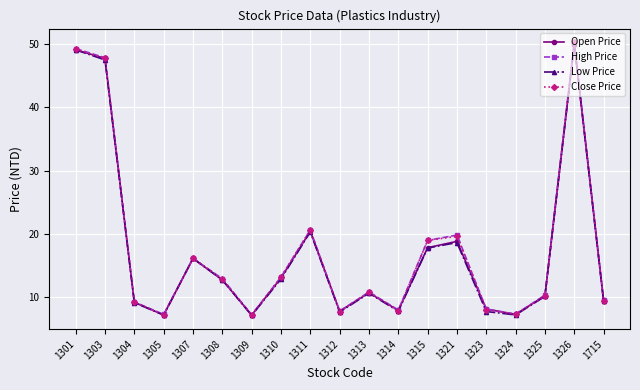

True or false: Open Price has a value of 7.1 at 1309.

True